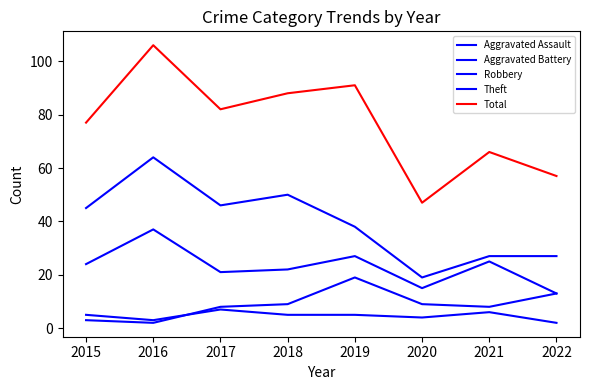

The value of Total at 2018 is 160. True or false?

False